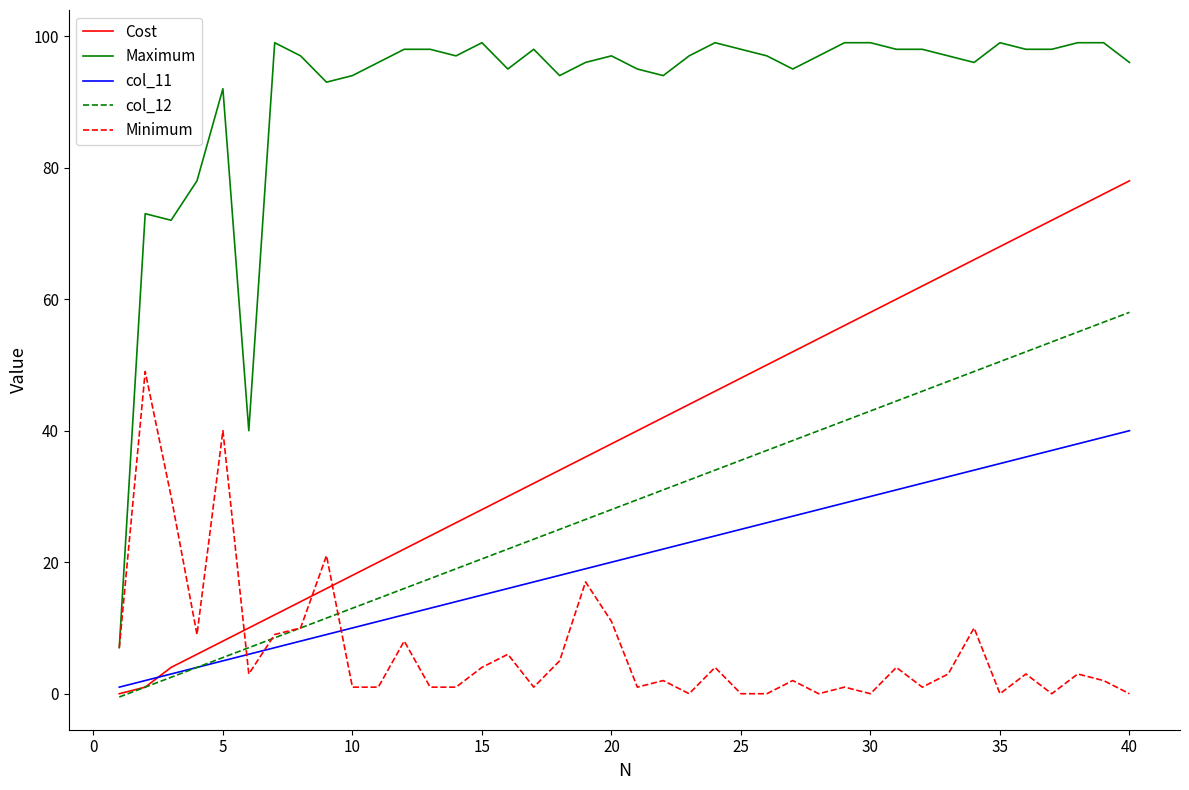

True or false: Cost and col_11 intersect in this chart.

True